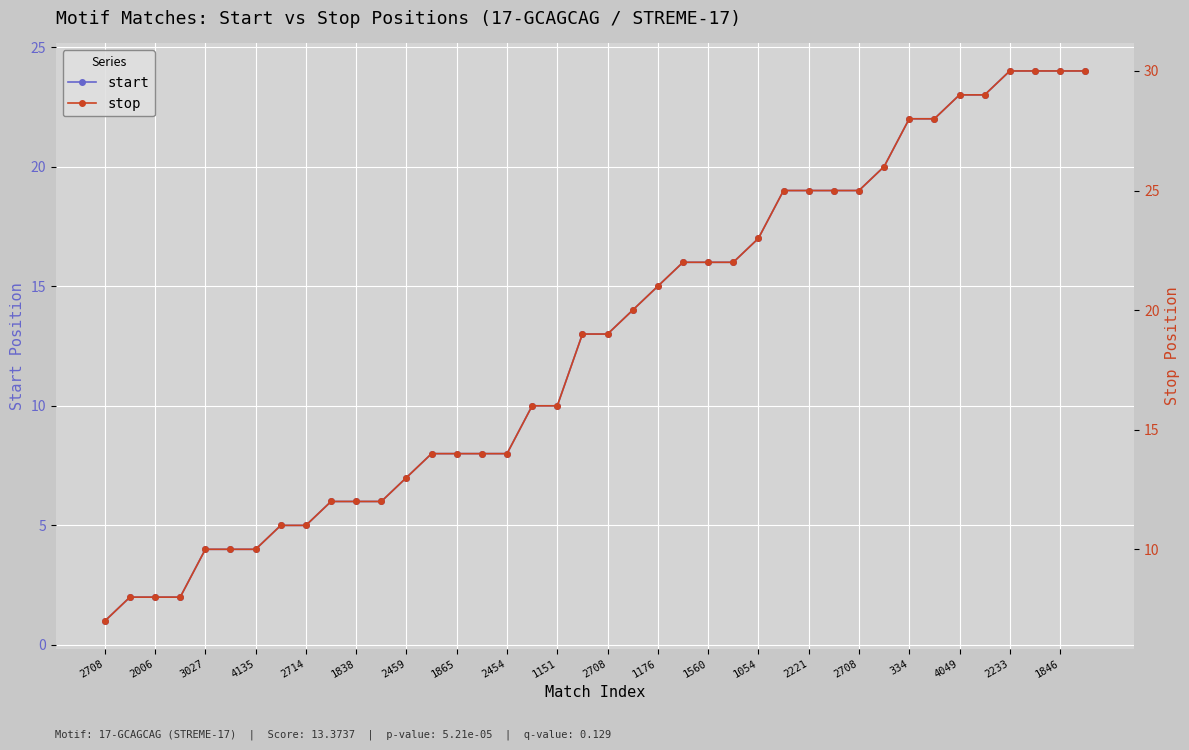

The start series shows 19 at 2708. True or false?

True